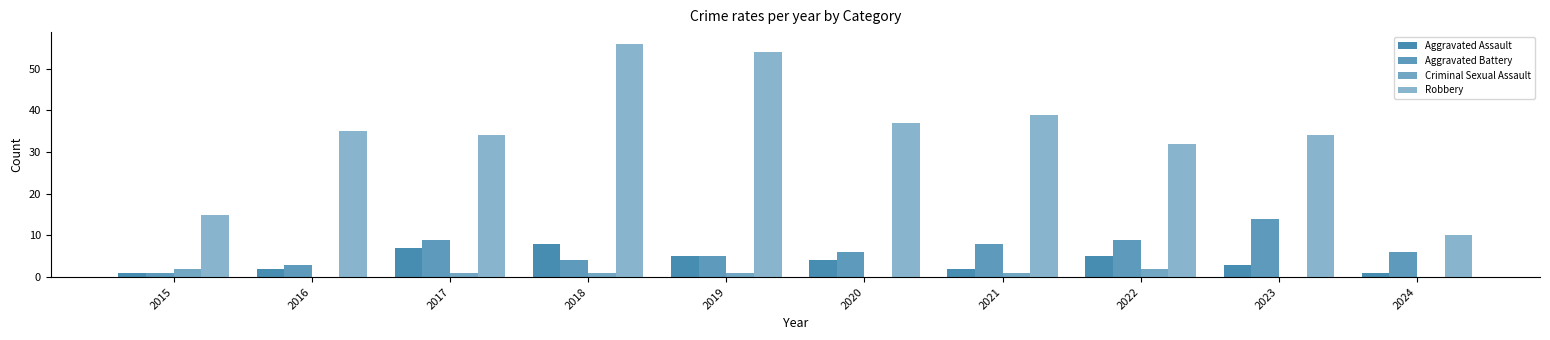

How many data points does each series have?

10